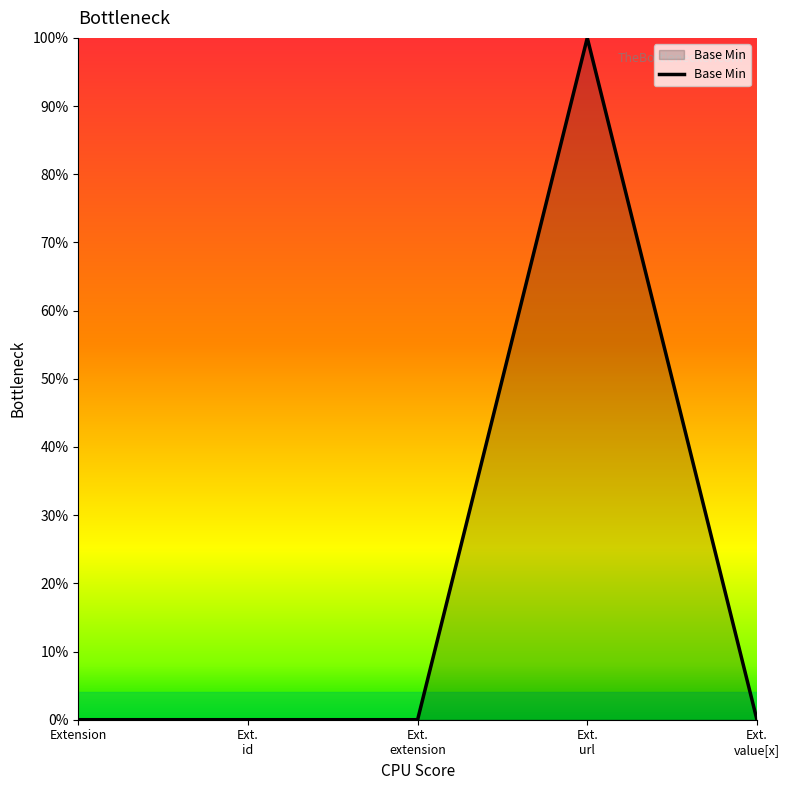

True or false: there are more than 1 points higher than both neighbors.

False